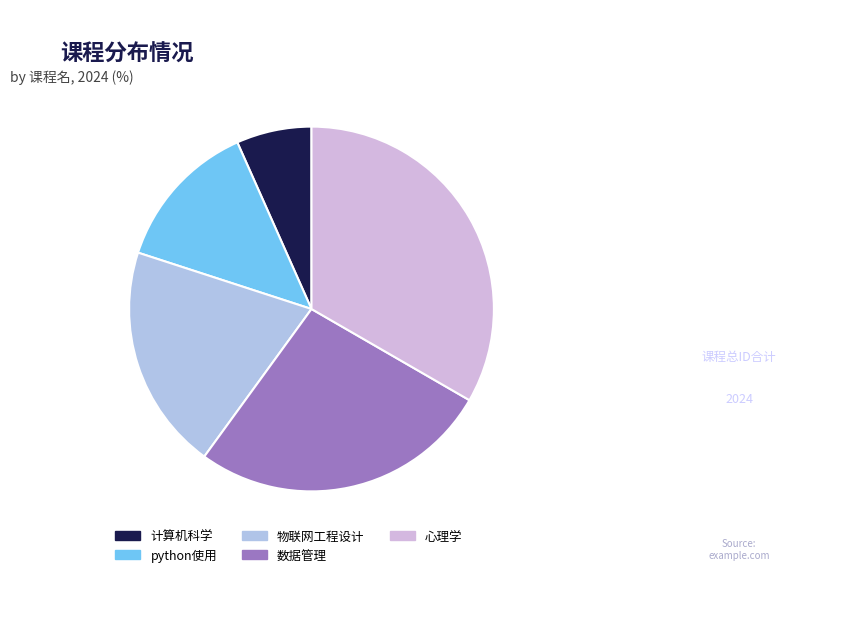

Count the number of slices in the pie.

5